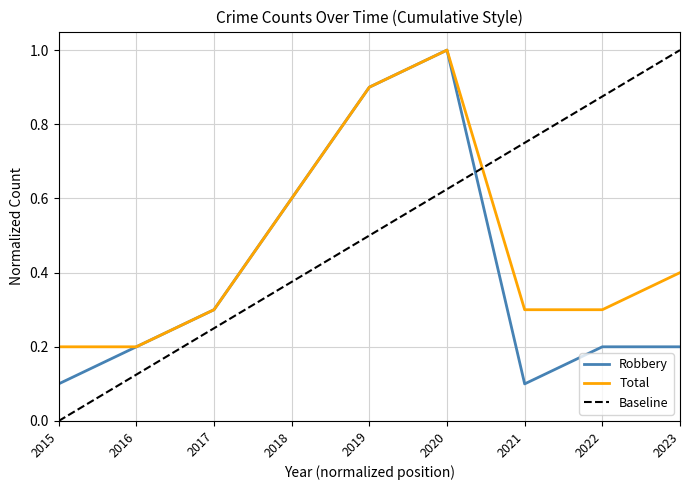

List the labels in order of Robbery value, smallest first.

2015, 2021, 2016, 2022, 2023, 2017, 2018, 2019, 2020